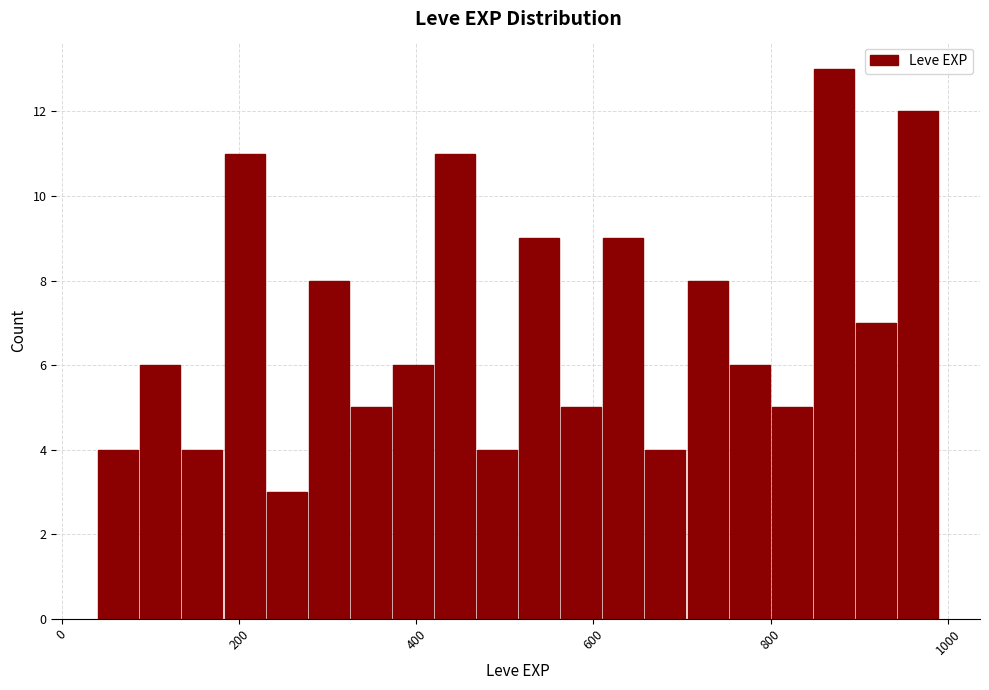

Read against the x-axis, roughly where is the centre of the tallest bar?

880